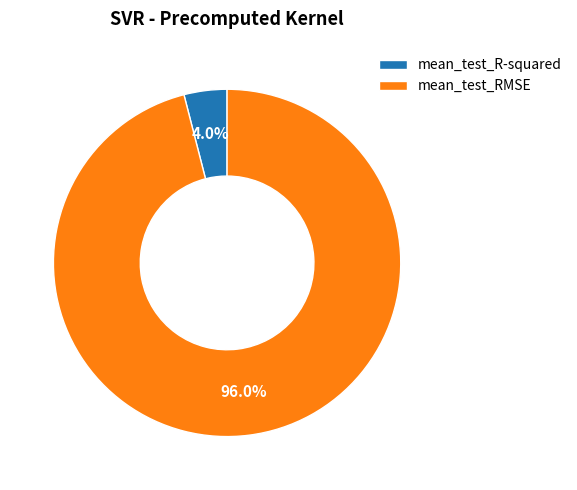

What percentage is the mean_test_RMSE slice, to the nearest percent?

96%